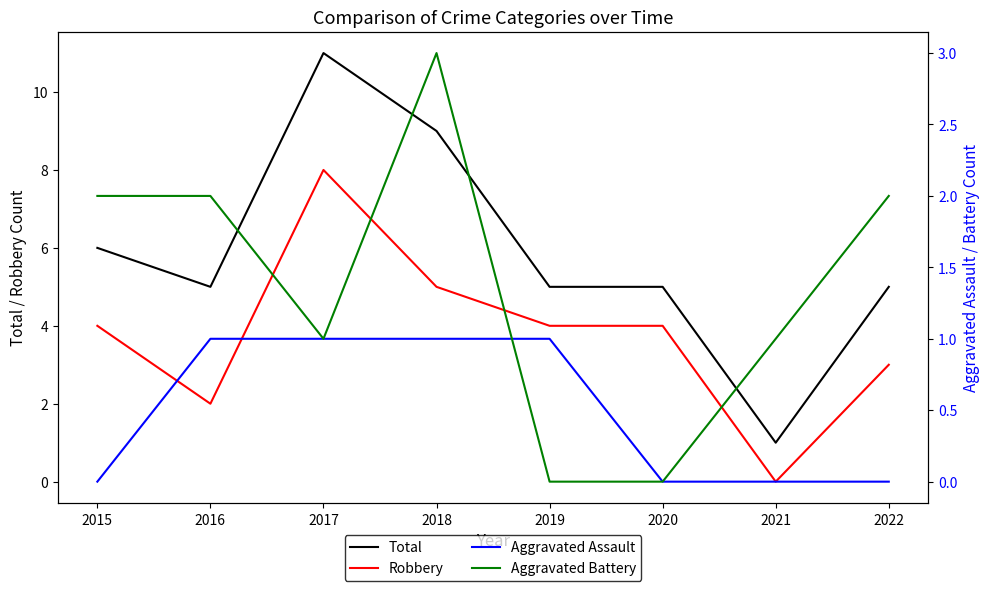

What is the total value across all series at 2019?

10